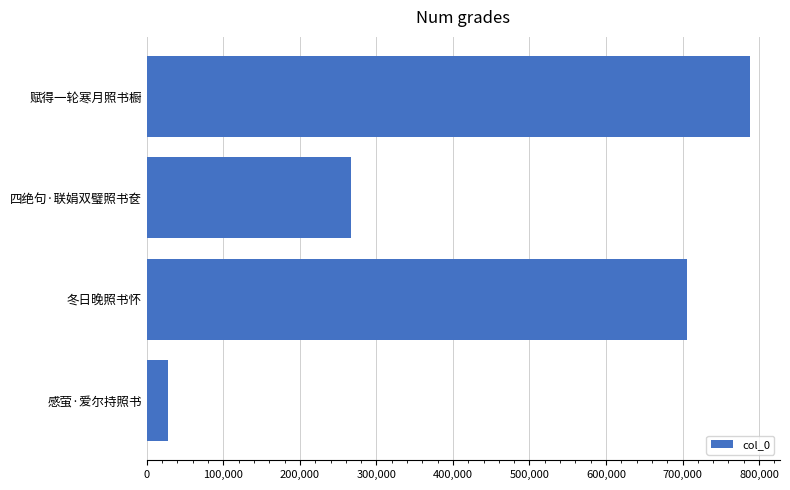

Reading bottom to top, extract all data points from this chart.

27295	706496	267268	788000